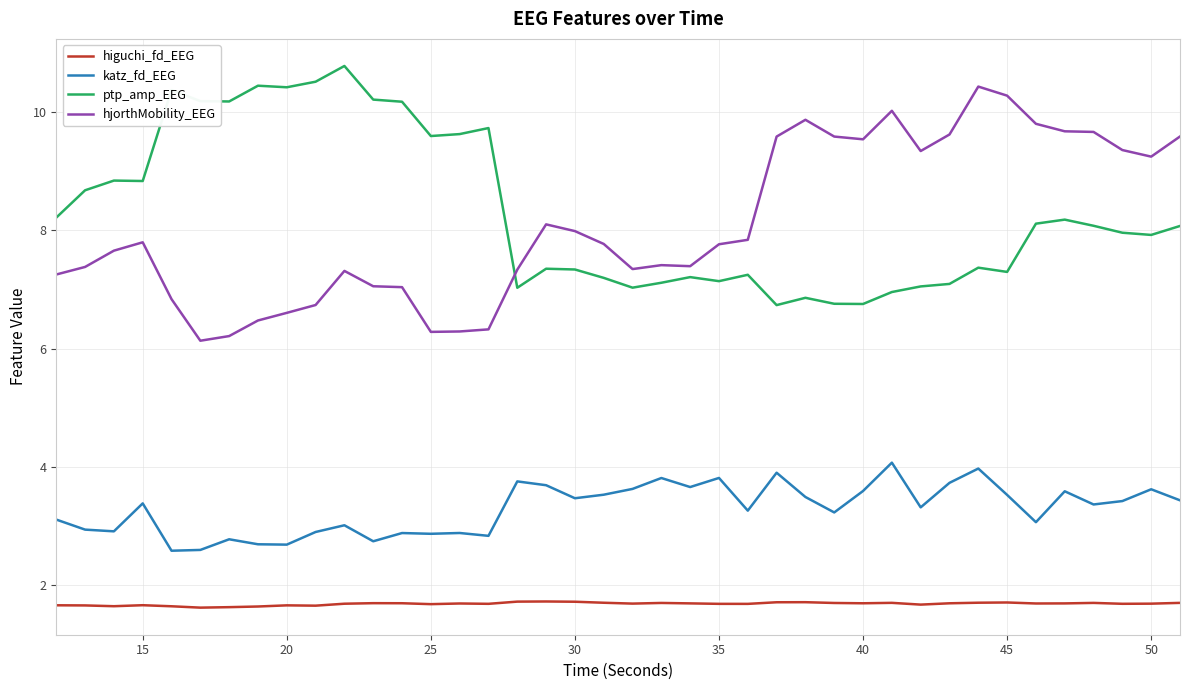

True or false: hjorthMobility_EEG and higuchi_fd_EEG intersect in this chart.

False